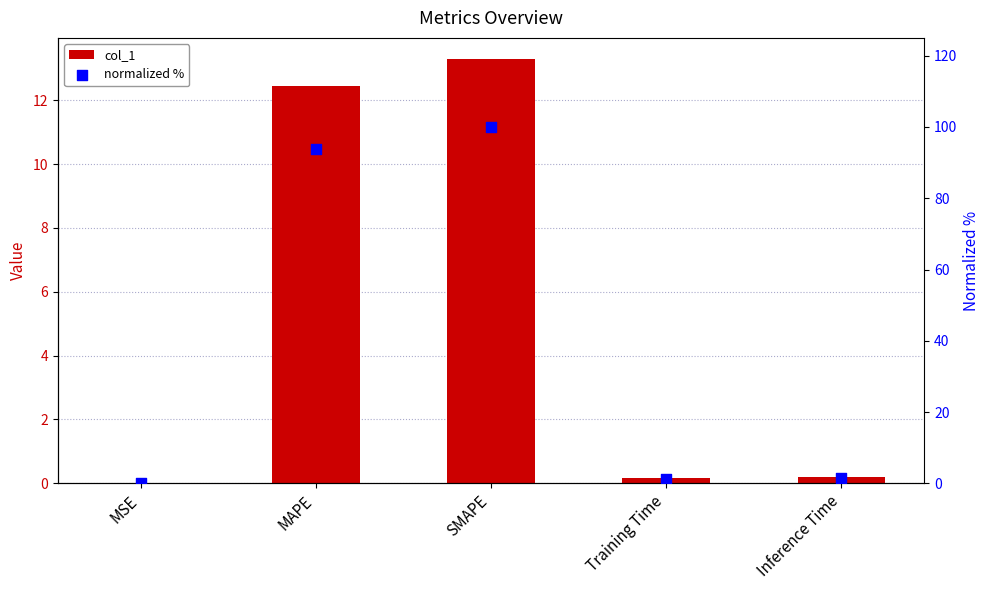

Is the value of normalized % at MSE greater than the value of col_1 at MSE?

Yes